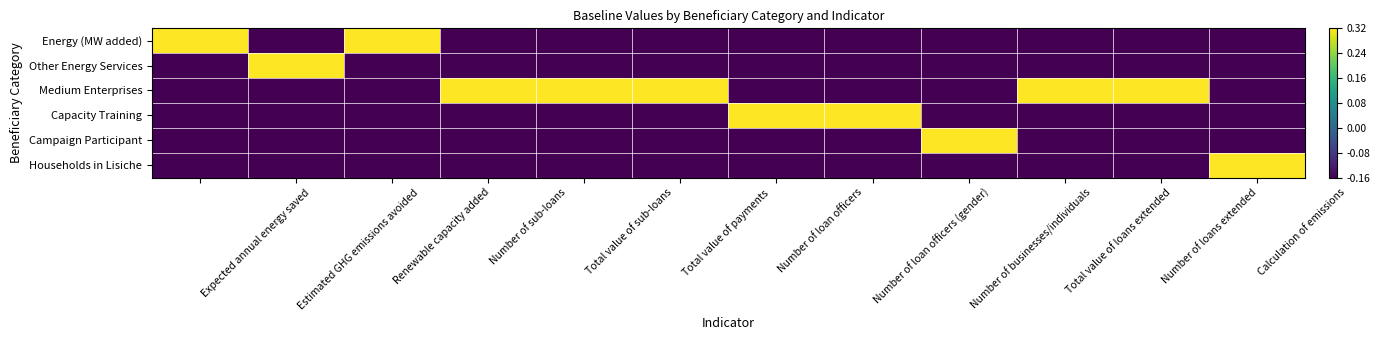

Rank the series at Calculation of emissions from lowest to highest value.

Energy (MW added), Other Energy Services, Medium Enterprises, Capacity Training, Campaign Participant, Households in Lisiche